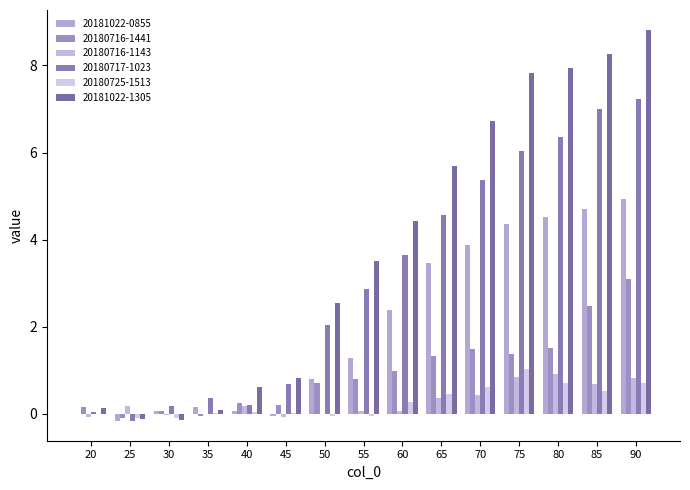

Where does the 20181022-0855 series first go above 1?

55